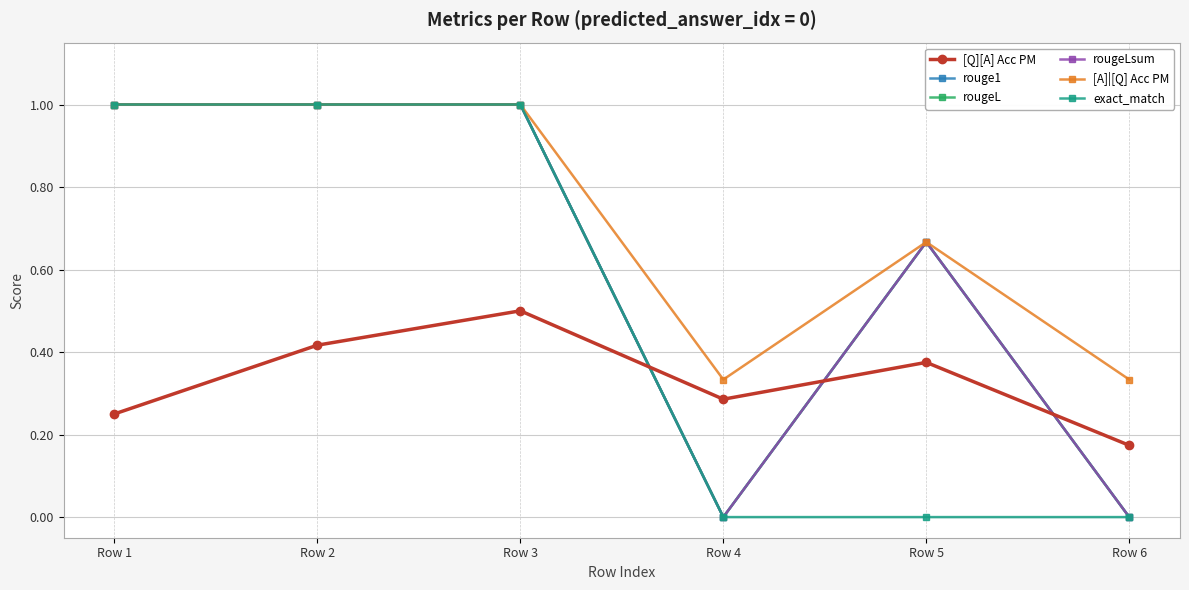

Which series ends up on top after the final intersection of exact_match and [Q][A] Acc PM?

[Q][A] Acc PM